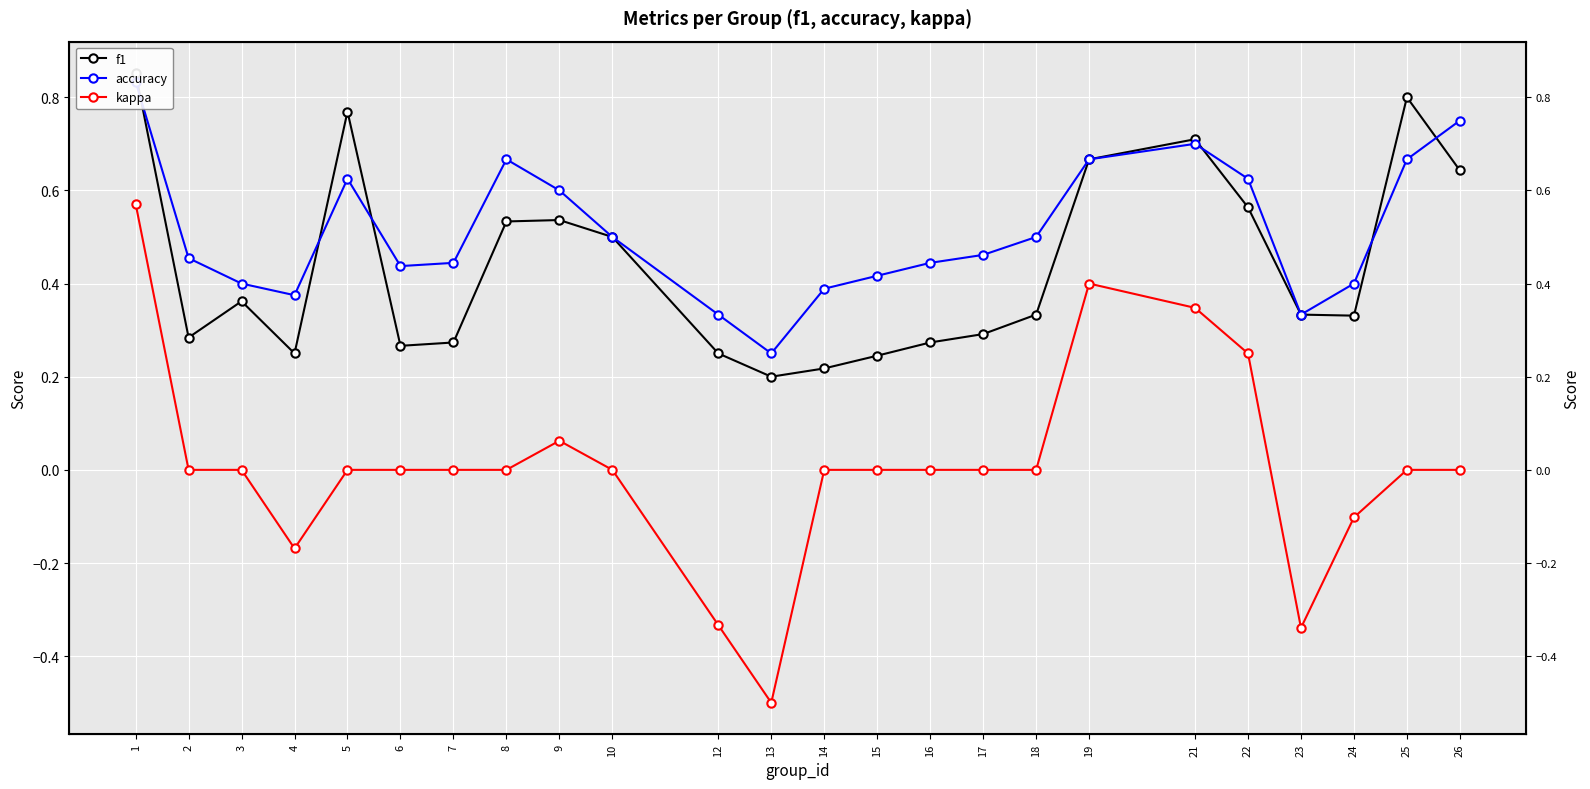

What is the value of the kappa point at the 18th from the left?

0.4